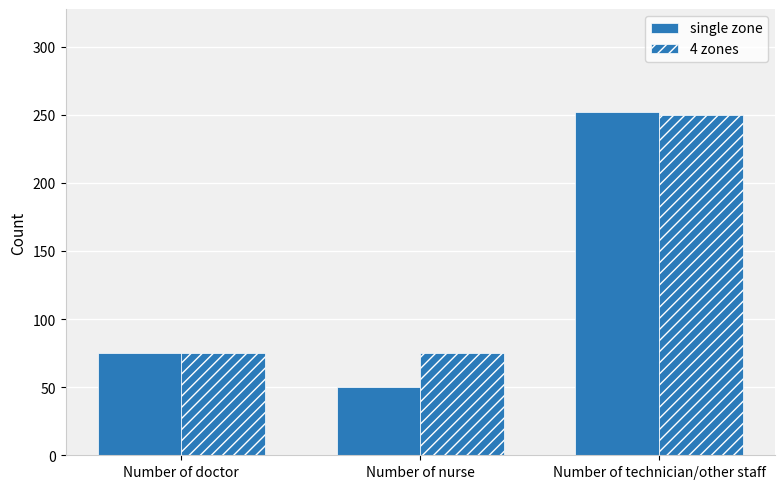

True or false: 4 zones has a value of 75 at Number of nurse.

True